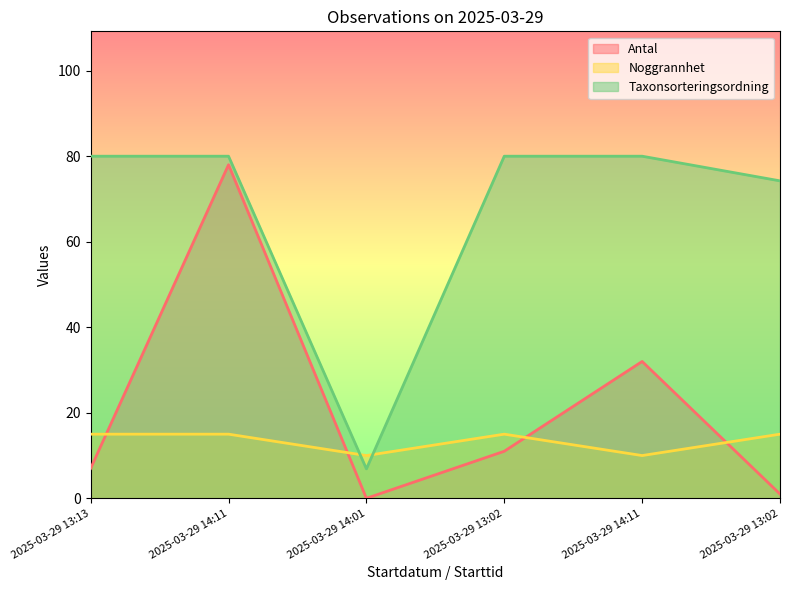

True or false: Antal has a value of 57.5 at 2025-03-29 14:11.

False